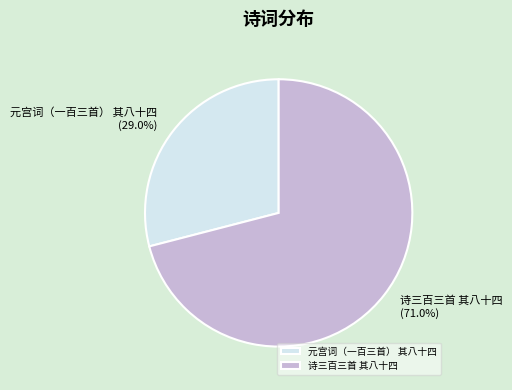

How many slices are in this pie chart?

2